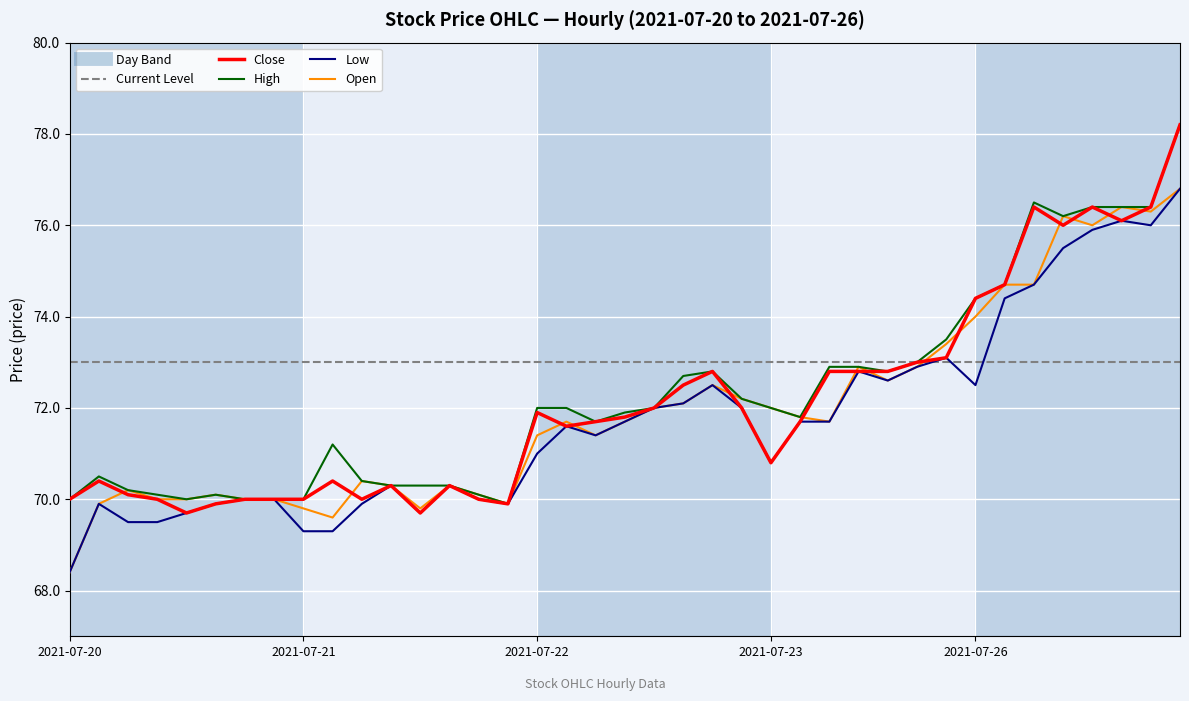

True or false: Open and Low intersect in this chart.

False